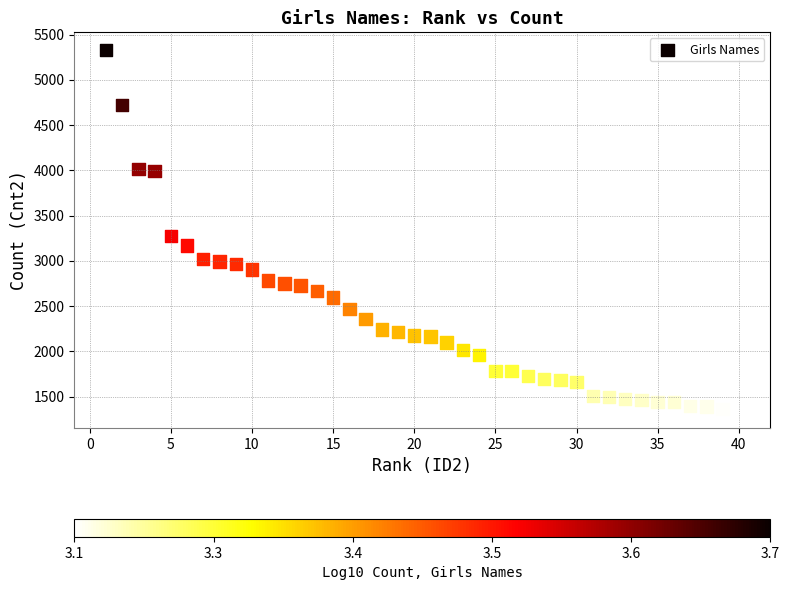

What is the range of X values (max minus min)?

39